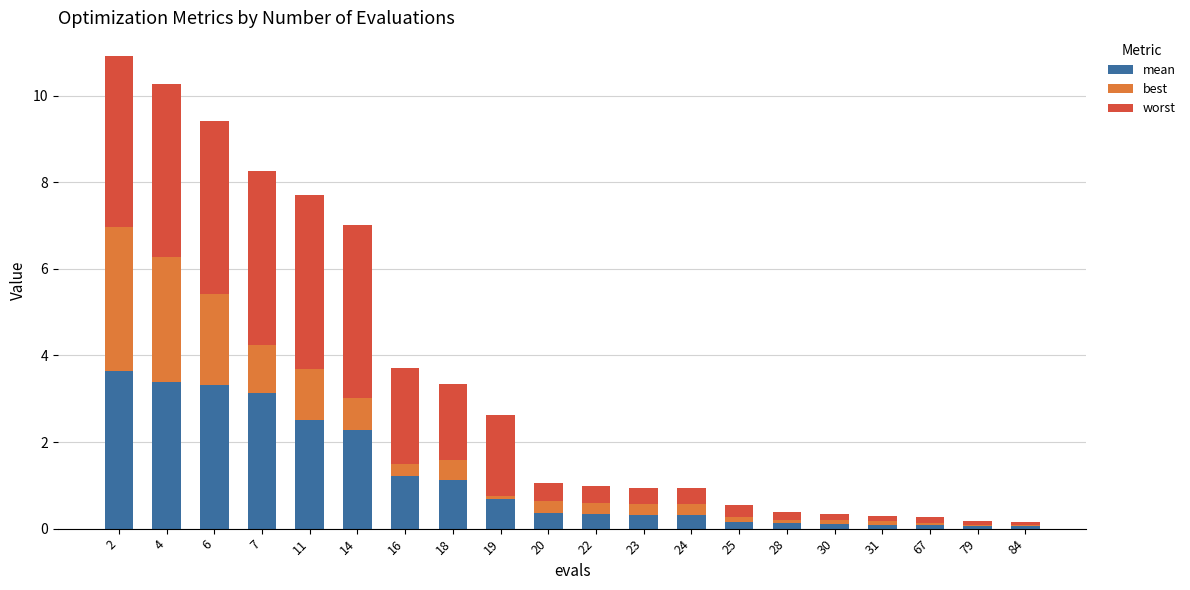

What is the total value across all series at 16?

3.7